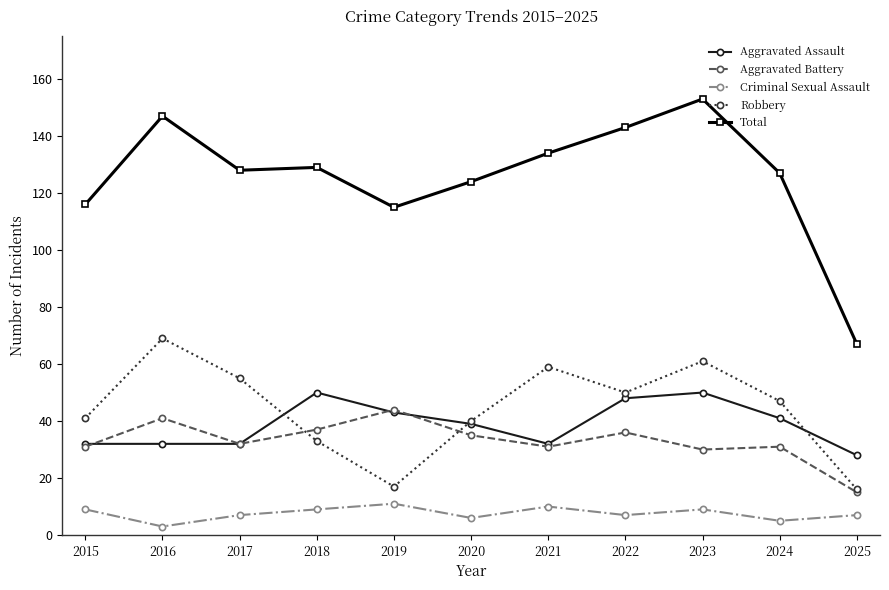

What is the sum of all Total values?

1383